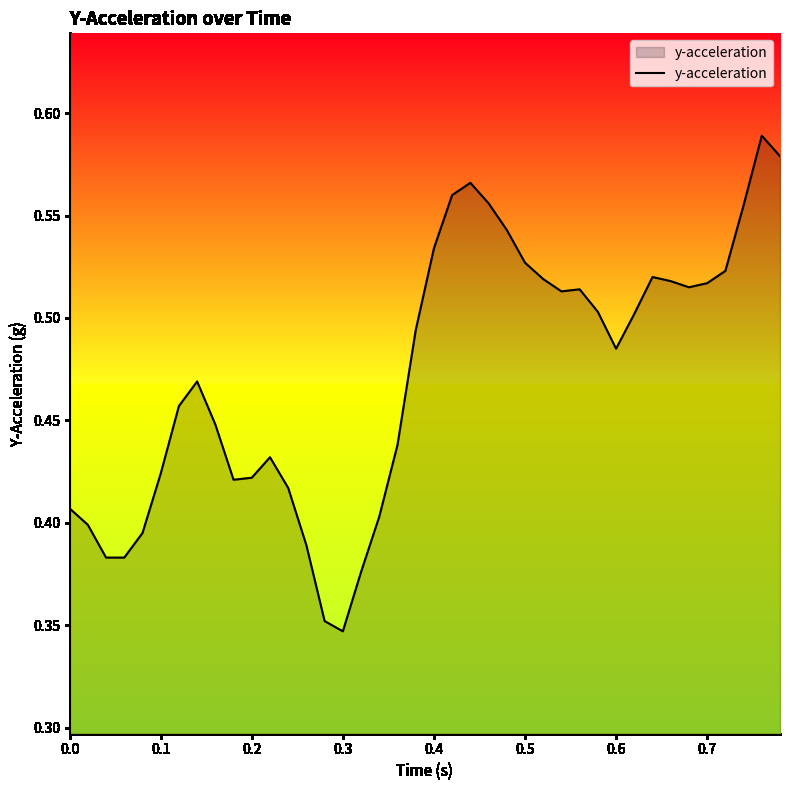

The value at 0.7 is 0.8. True or false?

False